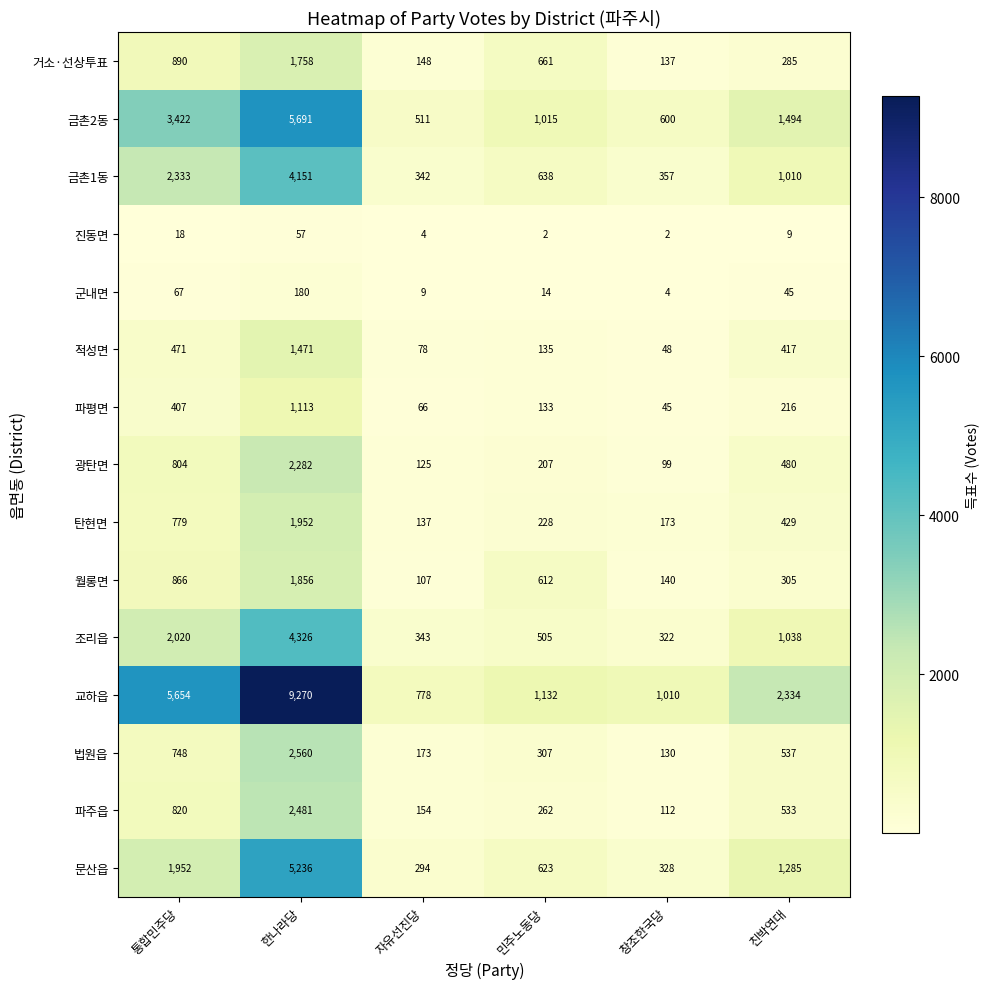

Rank the series at 친박연대 from highest to lowest value.

교하읍, 금촌2동, 문산읍, 조리읍, 금촌1동, 법원읍, 파주읍, 광탄면, 탄현면, 적성면, 월롱면, 거소·선상투표, 파평면, 군내면, 진동면